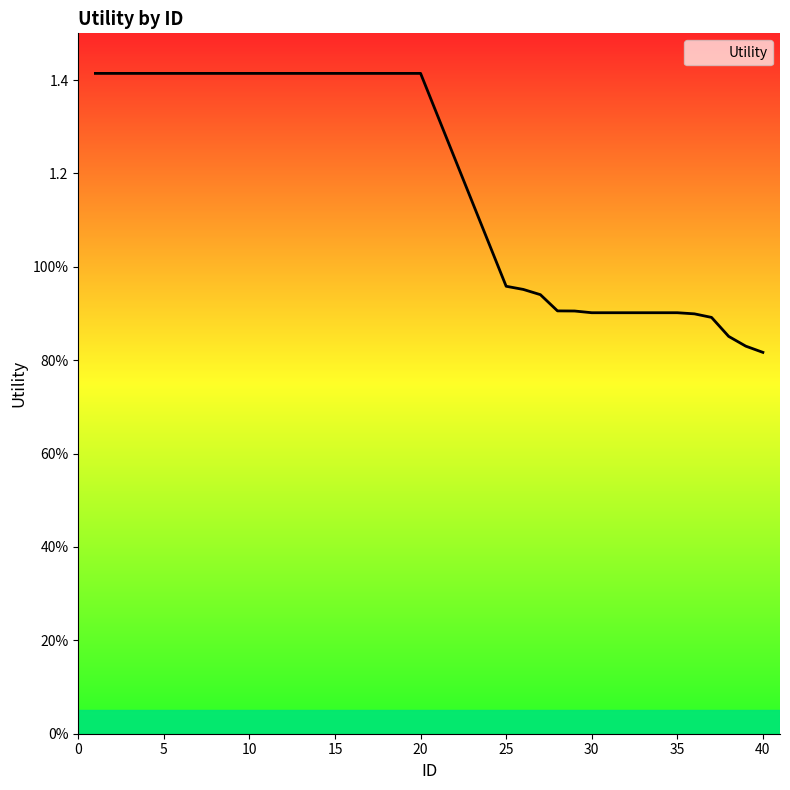

What is the smallest value displayed?

0.8